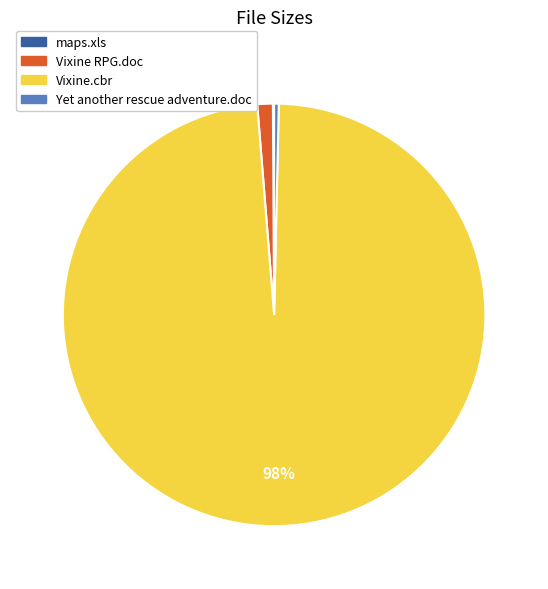

True or false: Yet another rescue adventure.doc accounts for 7% of the total.

False